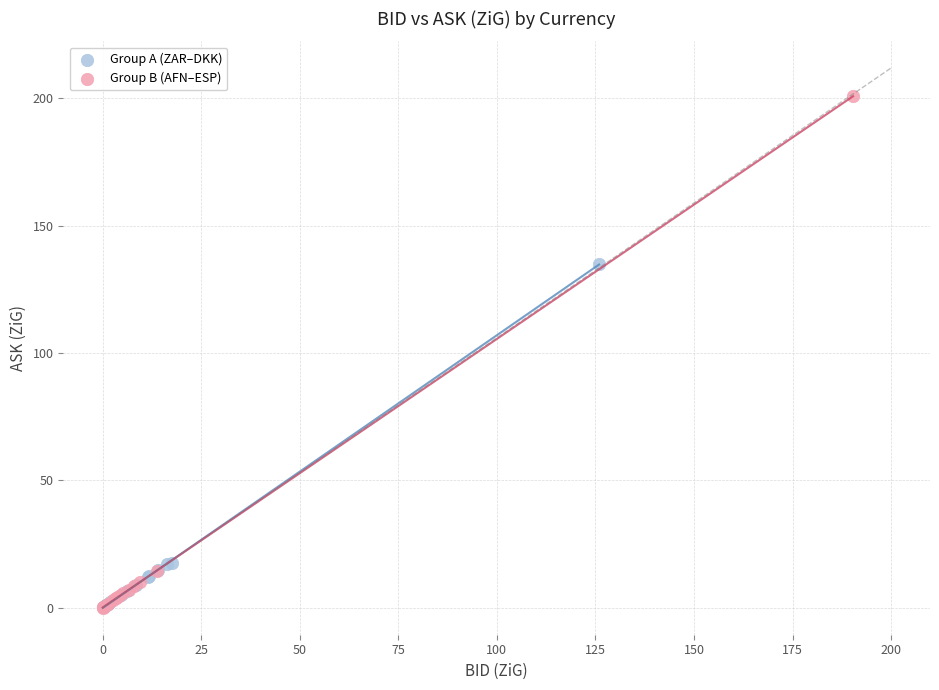

Which series reaches the maximum Y coordinate?

Group B (AFN–ESP)